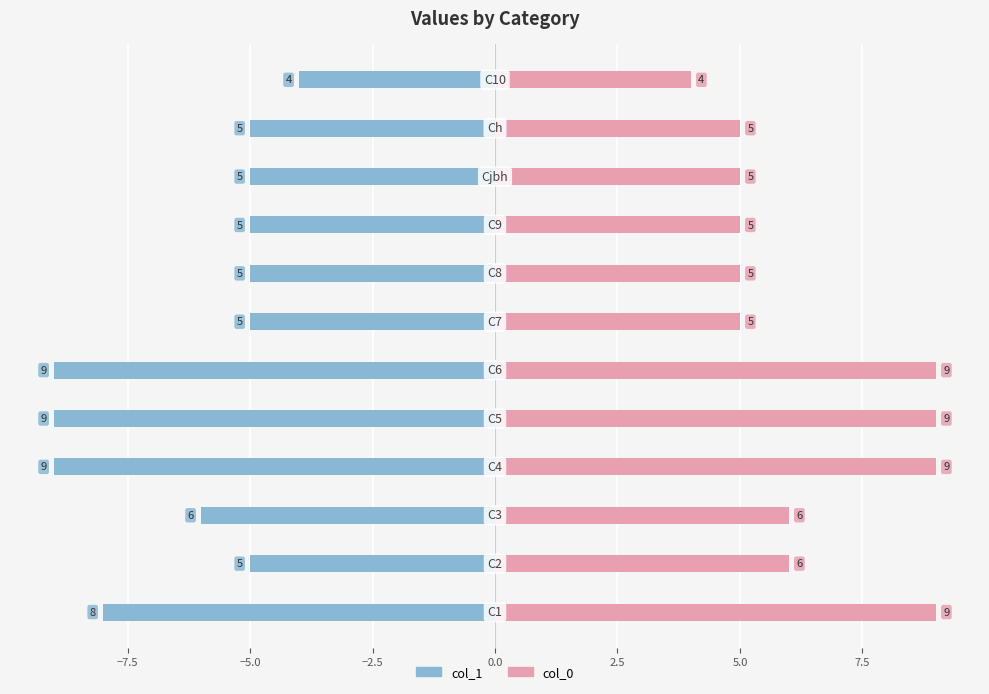

Is it true that col_1 equals -5 at 10.0?

True